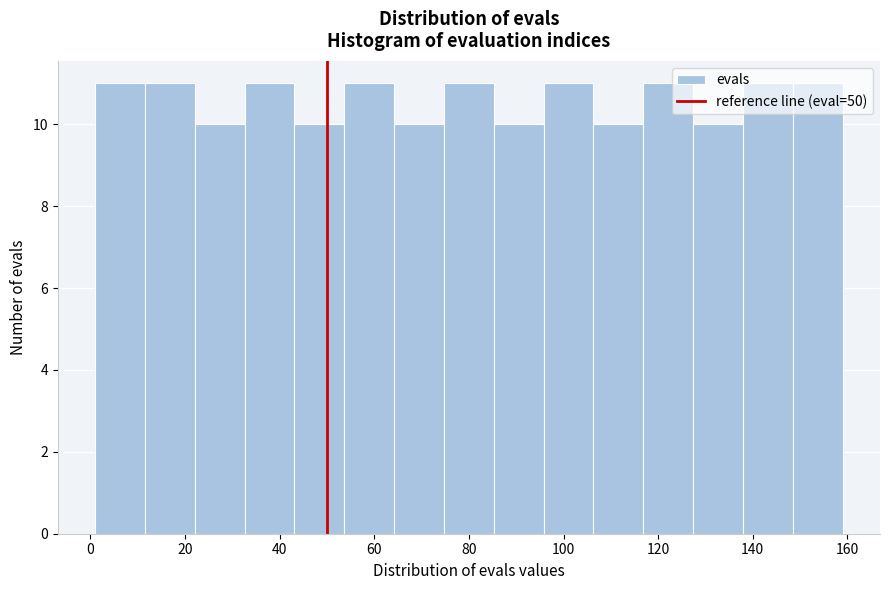

Reading left to right, list every bar in this chart as the range it spans on the x-axis followed by its height. Neither the bar edges nor the heights are printed on the chart, so give them approximately, as read against the axes.

2 to 12: 11
12 to 22: 11
22 to 32: 10
32 to 44: 11
44 to 54: 10
54 to 64: 11
64 to 74: 10
74 to 86: 11
86 to 96: 10
96 to 106: 11
106 to 116: 10
116 to 128: 11
128 to 138: 10
138 to 148: 11
148 to 160: 11